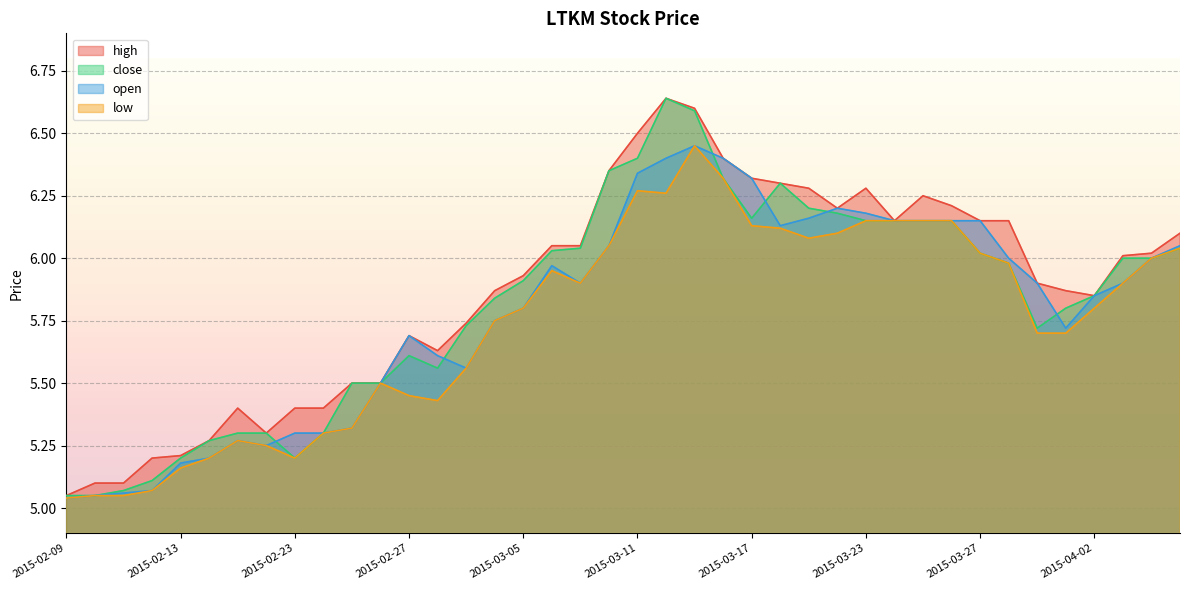

At which label is close closest to 5?

2015-02-09